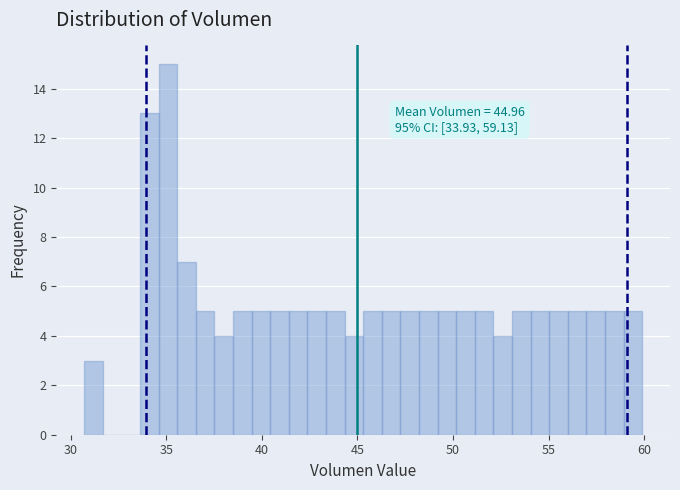

Around what value on the x-axis is the tallest bar? Give the approximate position of its centre, as read against the axis.

35.0